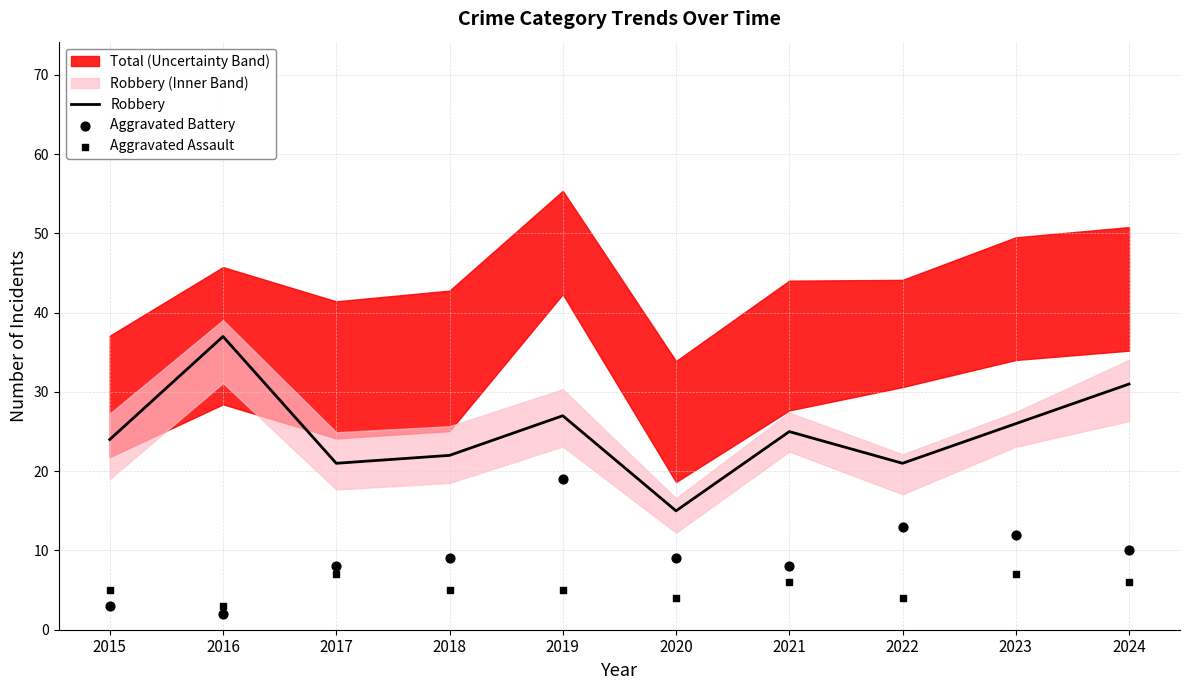

Which series contains the highest Y value?

Robbery